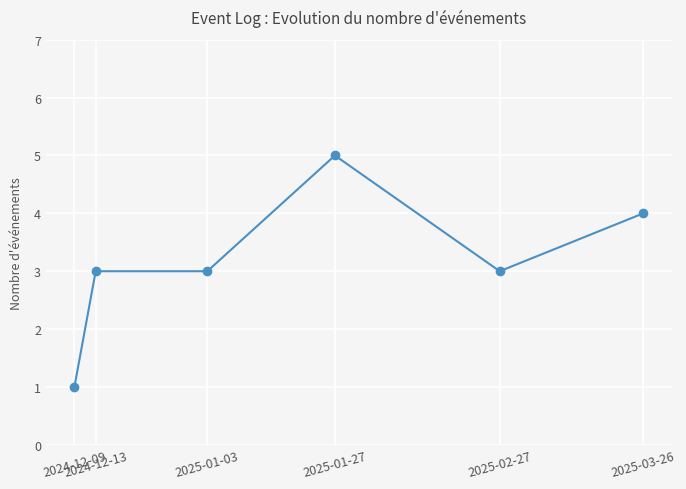

At which category does the chart reach its peak across all series?

2025-01-27